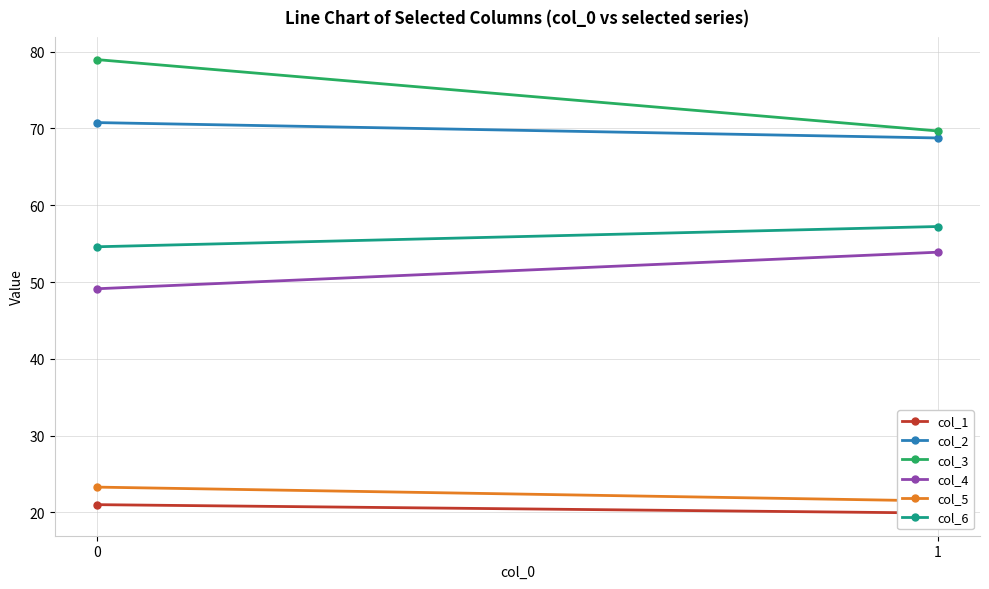

At 1, list the series in order from smallest to largest.

col_1, col_5, col_4, col_6, col_2, col_3